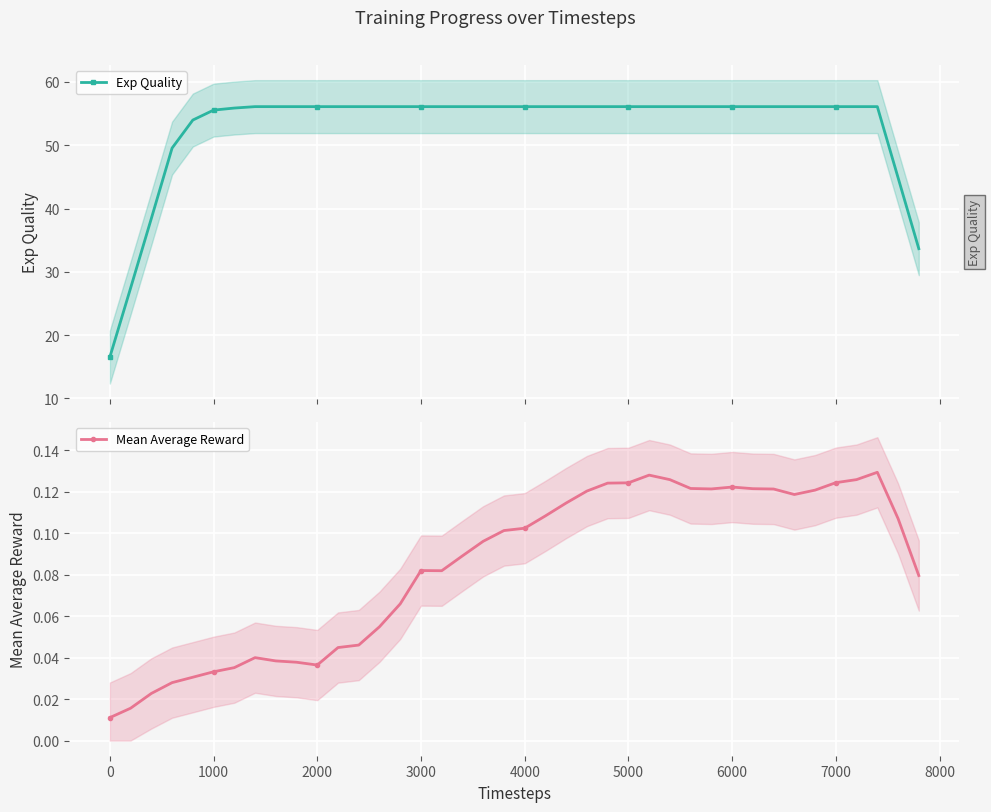

True or false: Mean Average Reward has more than 0 interior local peaks.

True